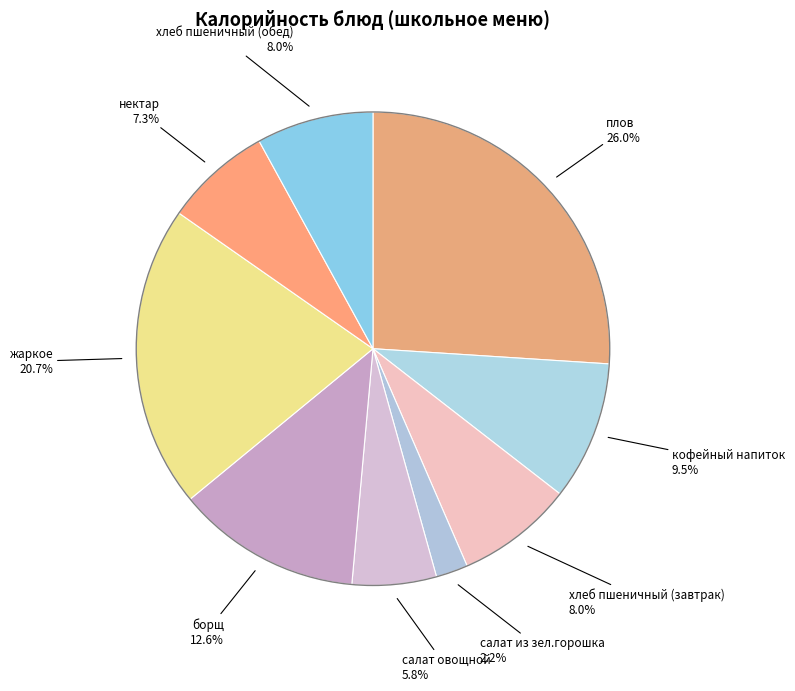

To the nearest percent, what is the difference between the largest and smallest slice percentages?

24%